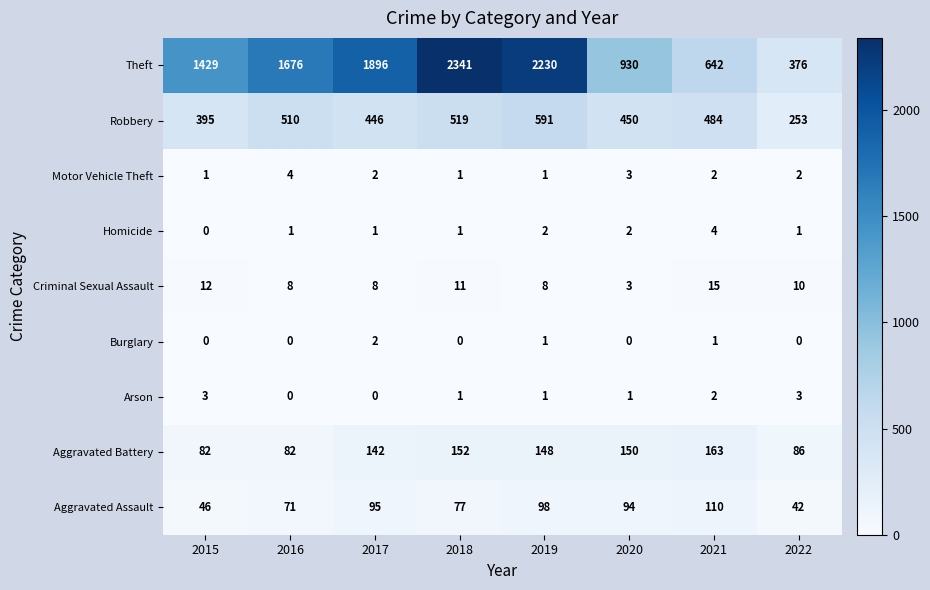

Between 2016 and 2017, which series saw the biggest shift?

Theft